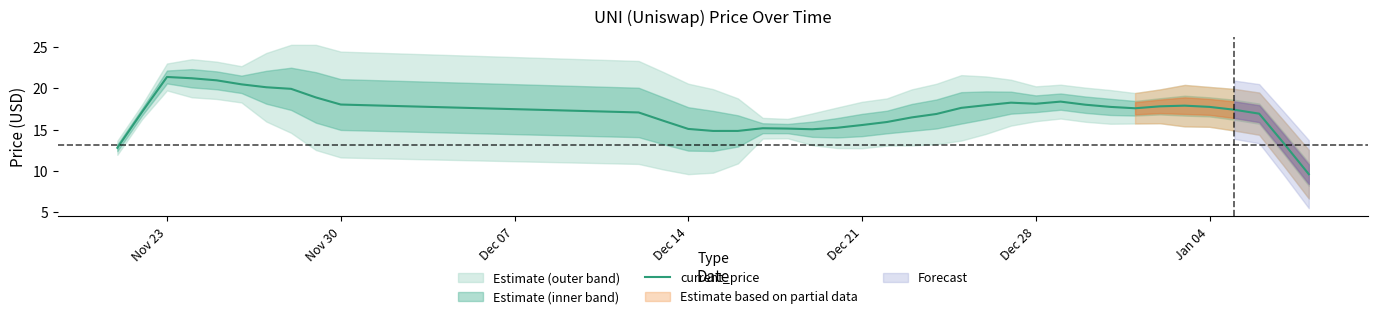

What is the difference between the maximum and second lowest values?

8.6